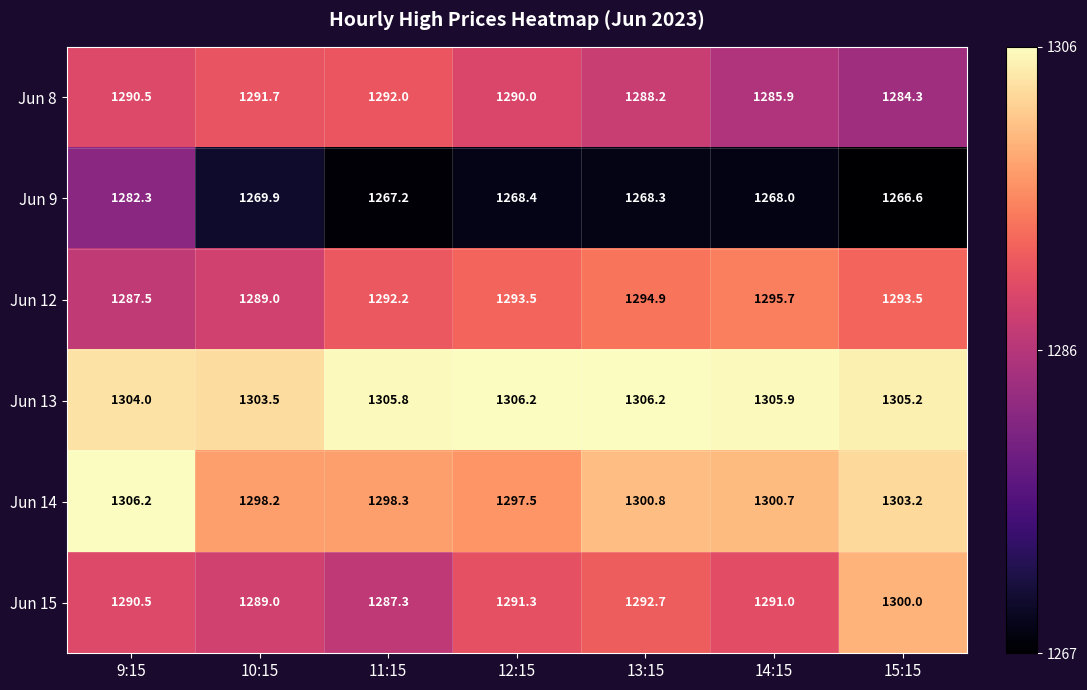

The Jun 15 series shows 1905.2 at 11:15. True or false?

False